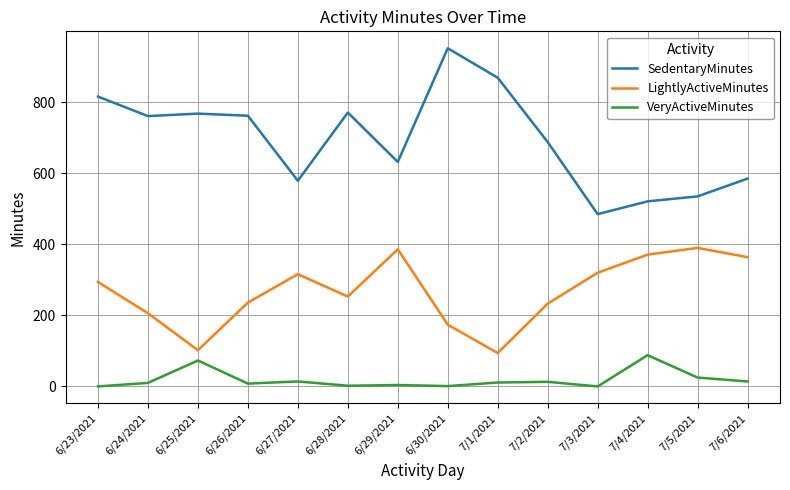

True or false: LightlyActiveMinutes has more than 2 interior local peaks.

True